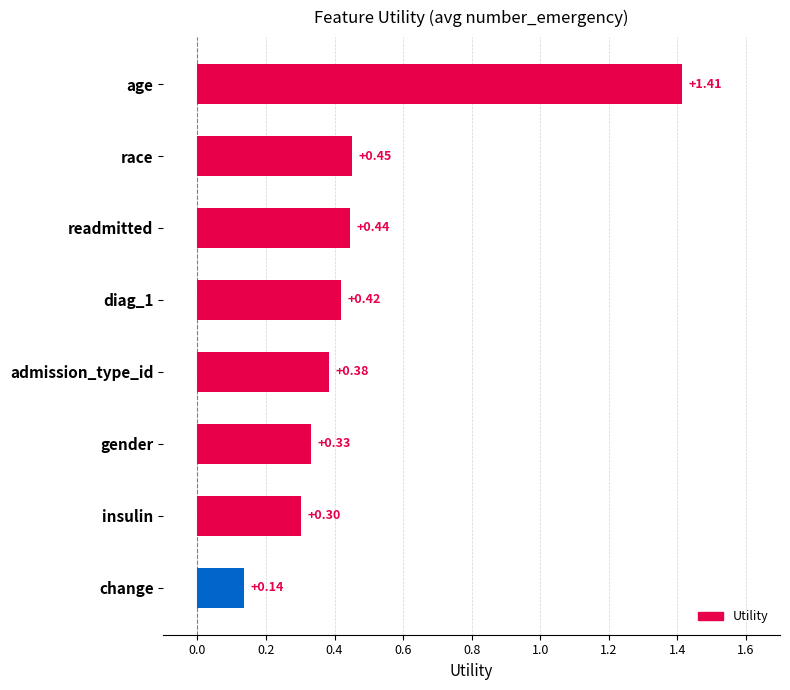

What is the minimum value shown in the chart?

0.1